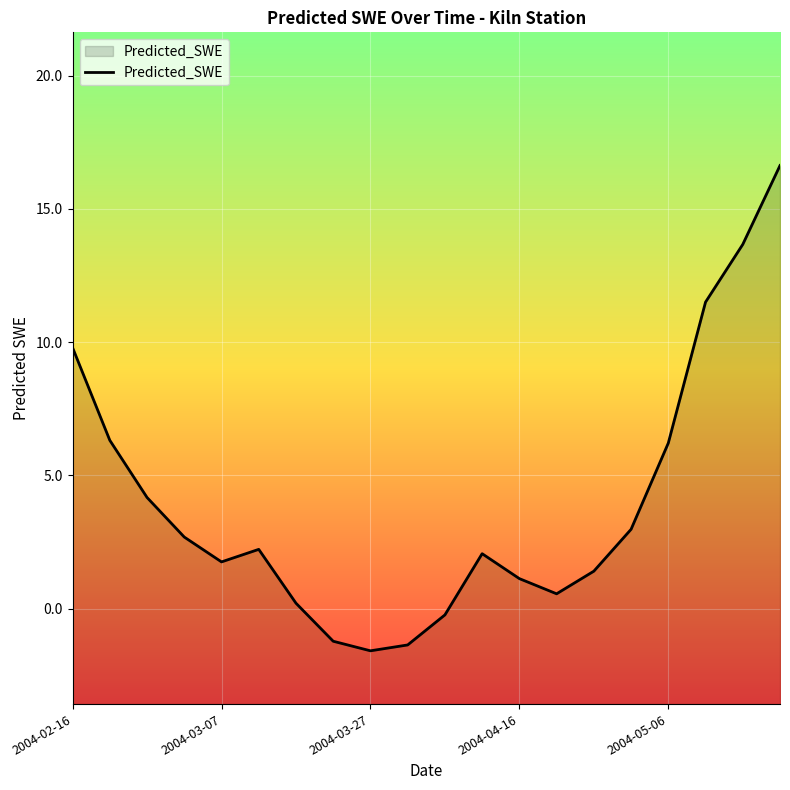

What is the value of the 20th point from the left?

16.6